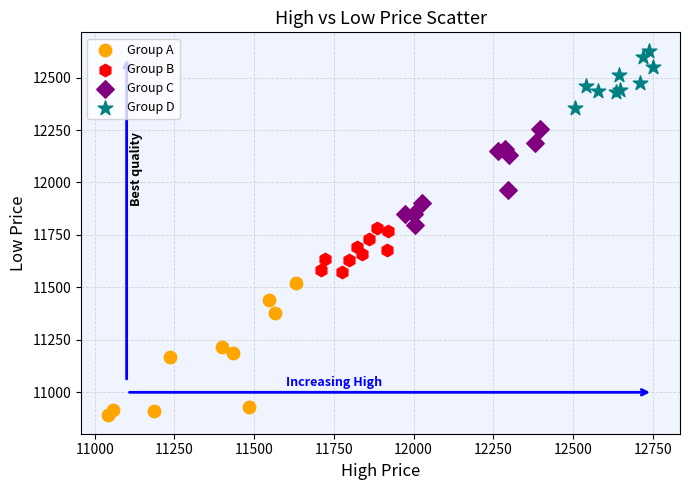

Which series contains the lowest Y value?

Group A